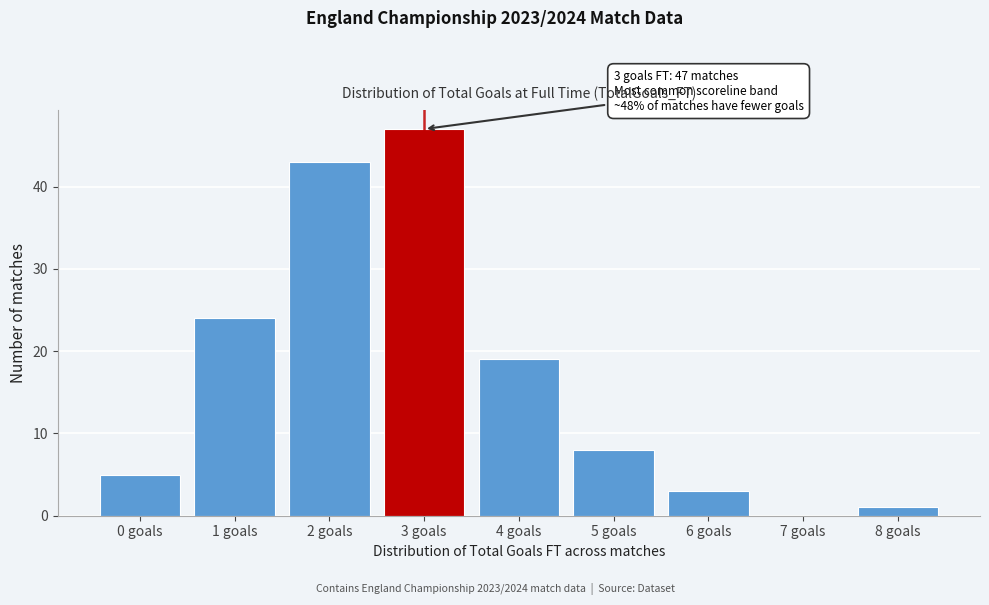

Reading left to right, extract all data points from this chart.

0 goals=5	1 goals=24	2 goals=43	3 goals=47	4 goals=19	5 goals=8	6 goals=3	7 goals=0	8 goals=1